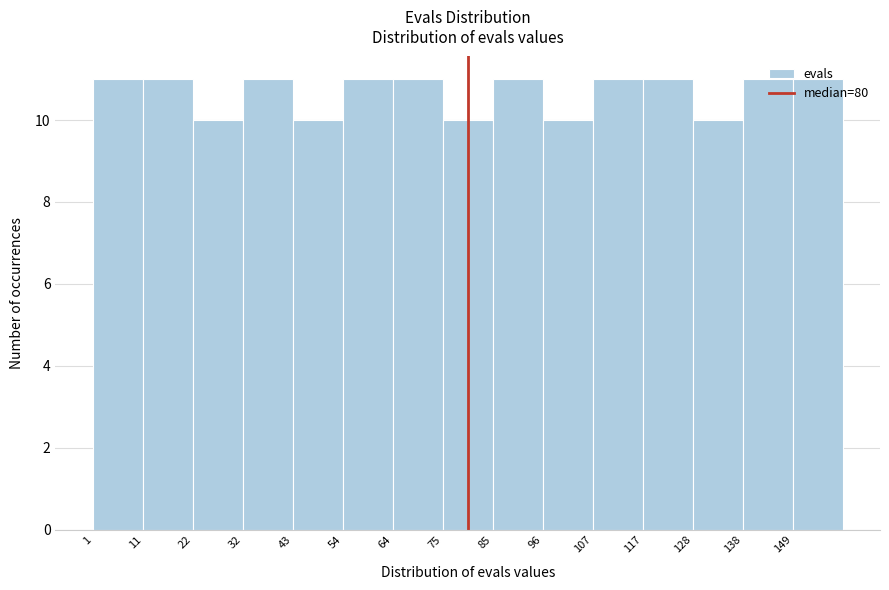

Reading left to right, transcribe this chart: for each bar, give the range it covers on the x-axis and its height. Neither the bar edges nor the heights are printed on the chart, so give them approximately, as read against the axes.

1.0 to 11.6: 11
11.6 to 22.2: 11
22.2 to 32.8: 10
32.8 to 43.4: 11
43.4 to 54.0: 10
54.0 to 64.6: 11
64.6 to 75.2: 11
75.2 to 85.8: 10
85.8 to 96.4: 11
96.4 to 107.0: 10
107.0 to 117.6: 11
117.6 to 128.2: 11
128.2 to 138.8: 10
138.8 to 149.4: 11
149.4 to 160.0: 11